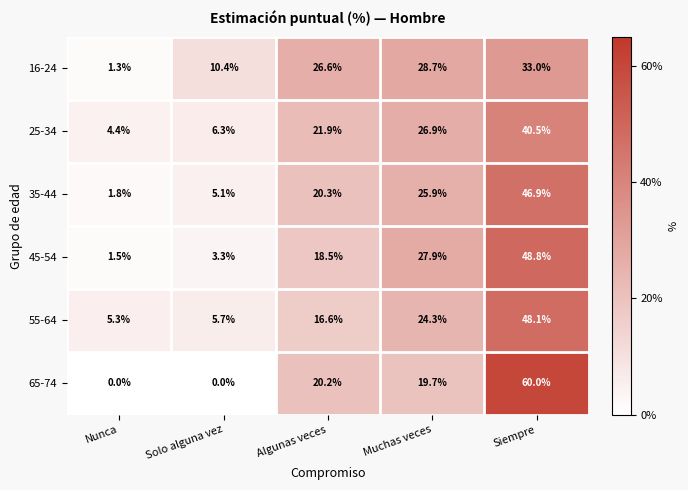

Rank the categories by 55-64 value from highest to lowest.

Siempre, Muchas veces, Algunas veces, Solo alguna vez, Nunca